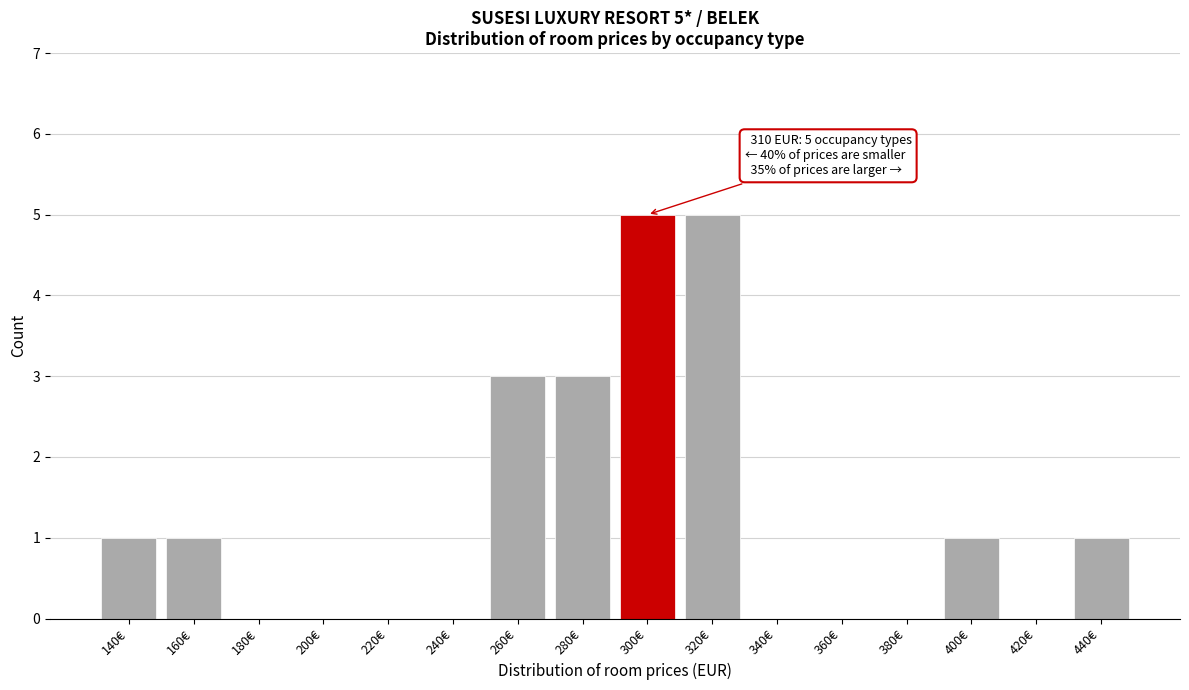

Reading left to right, what are all the values shown in this chart?

140€=1	160€=1	180€=0	200€=0	220€=0	240€=0	260€=3	280€=3	300€=5	320€=5	340€=0	360€=0	380€=0	400€=1	420€=0	440€=1